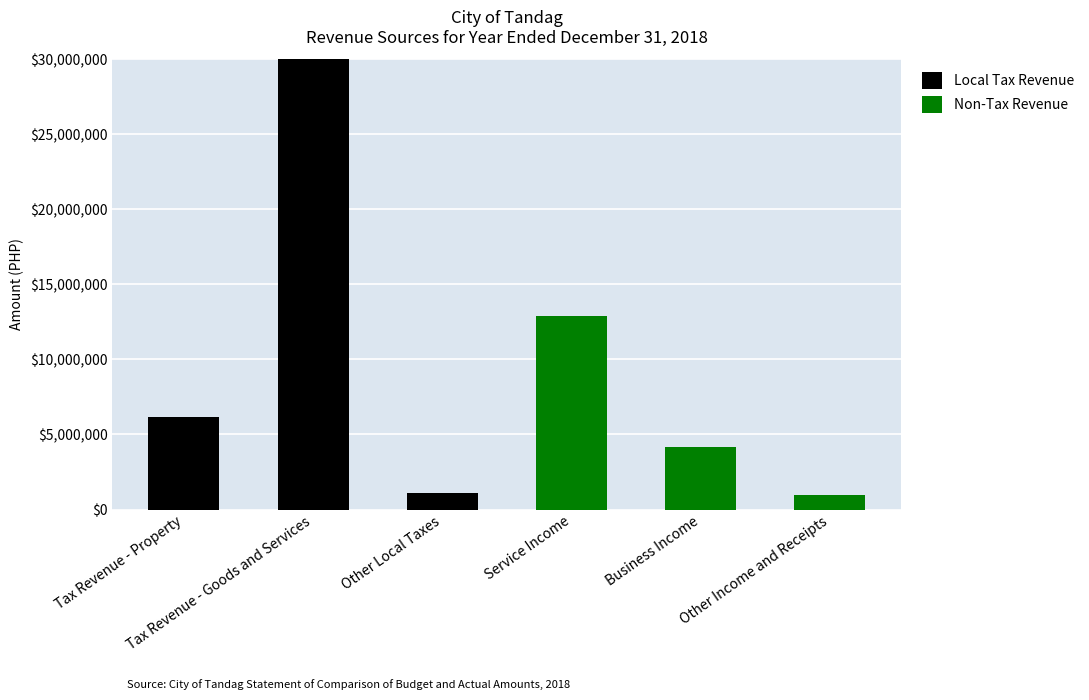

What is the maximum value for Local Tax Revenue?

30008610.3